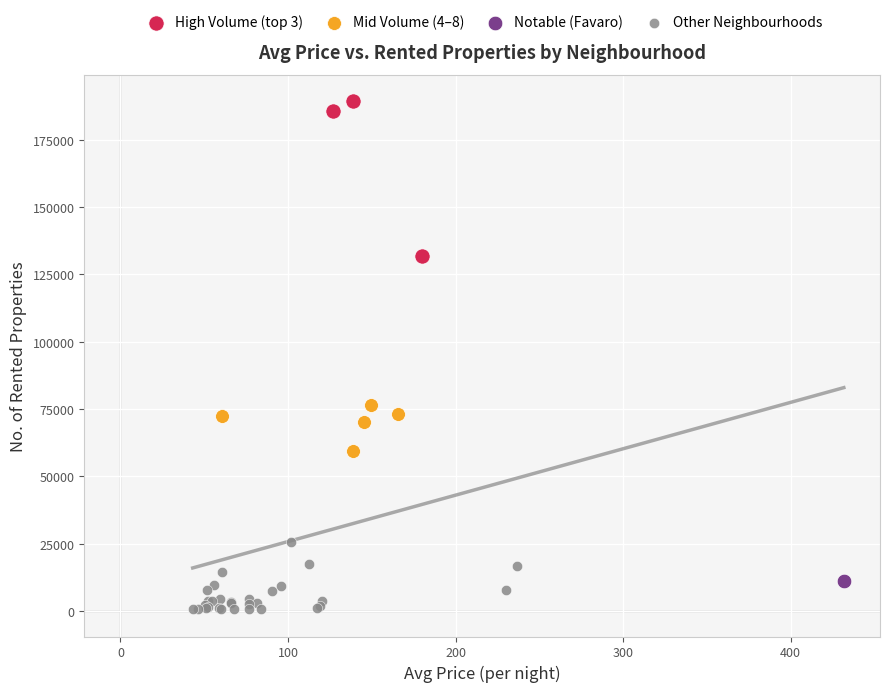

Which series contains the highest Y value?

High Volume (top 3)